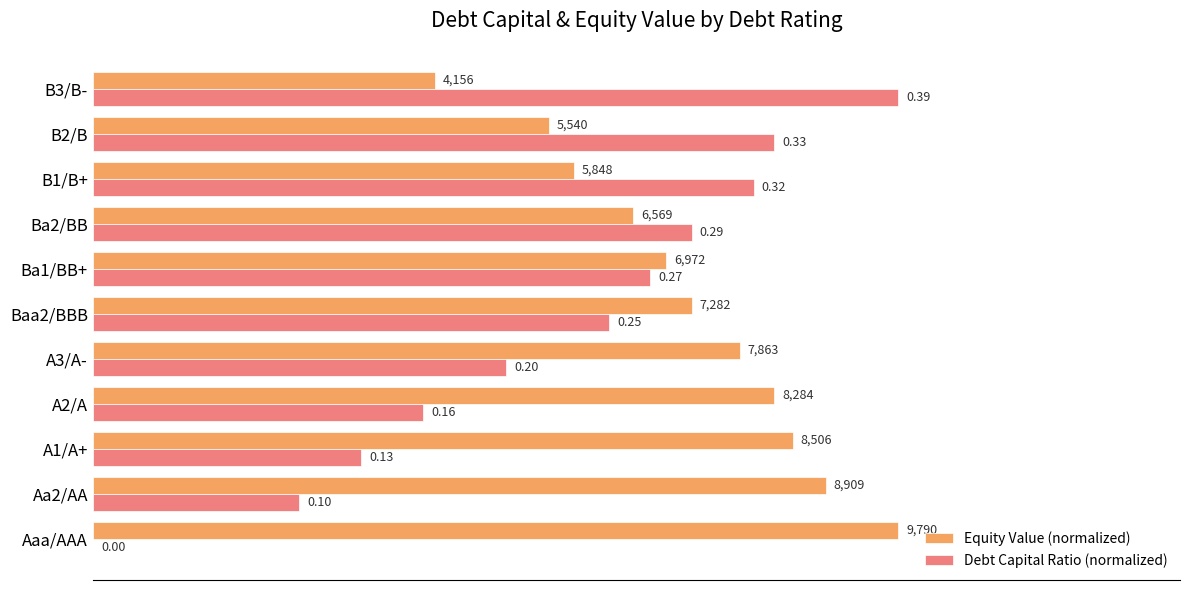

What are all the series names shown in the legend?

Equity Value (normalized), Debt Capital Ratio (normalized)